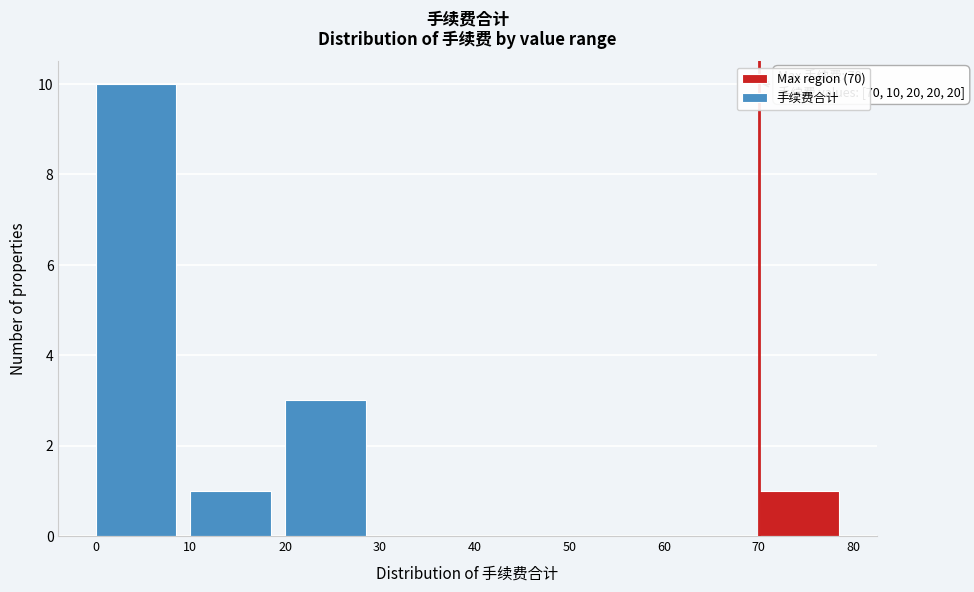

Which range on the x-axis has the tallest bar?

0 to 10